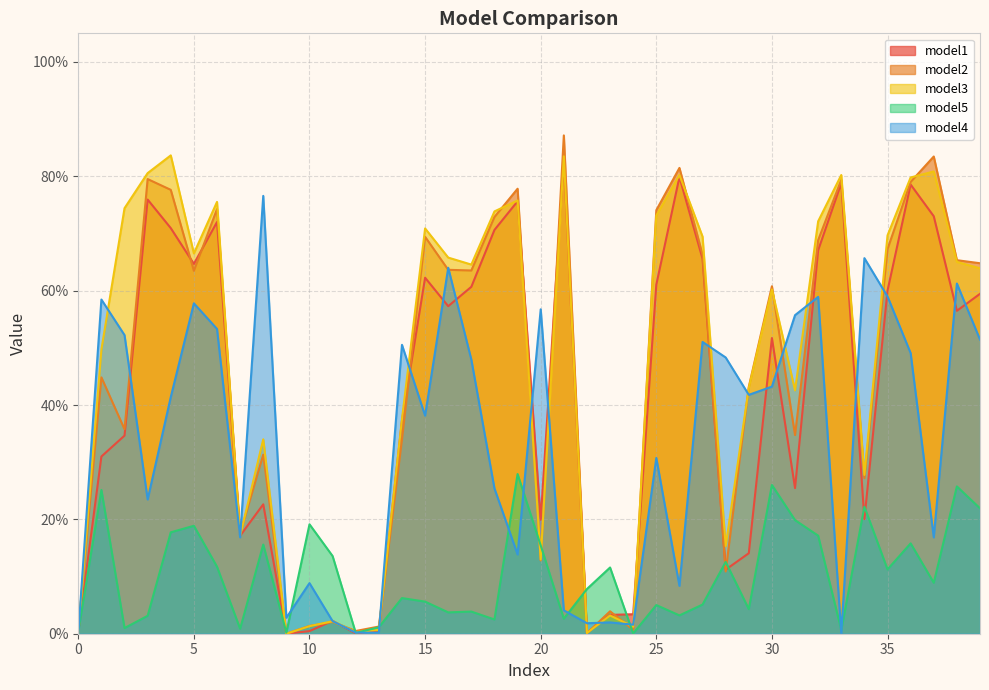

List the labels in order of model3 value, smallest first.

9, 0, 22, 12, 13, 24, 10, 11, 23, 20, 28, 7, 34, 8, 14, 31, 29, 1, 30, 39, 17, 38, 16, 5, 27, 35, 15, 32, 25, 18, 2, 6, 19, 36, 26, 33, 3, 37, 21, 4